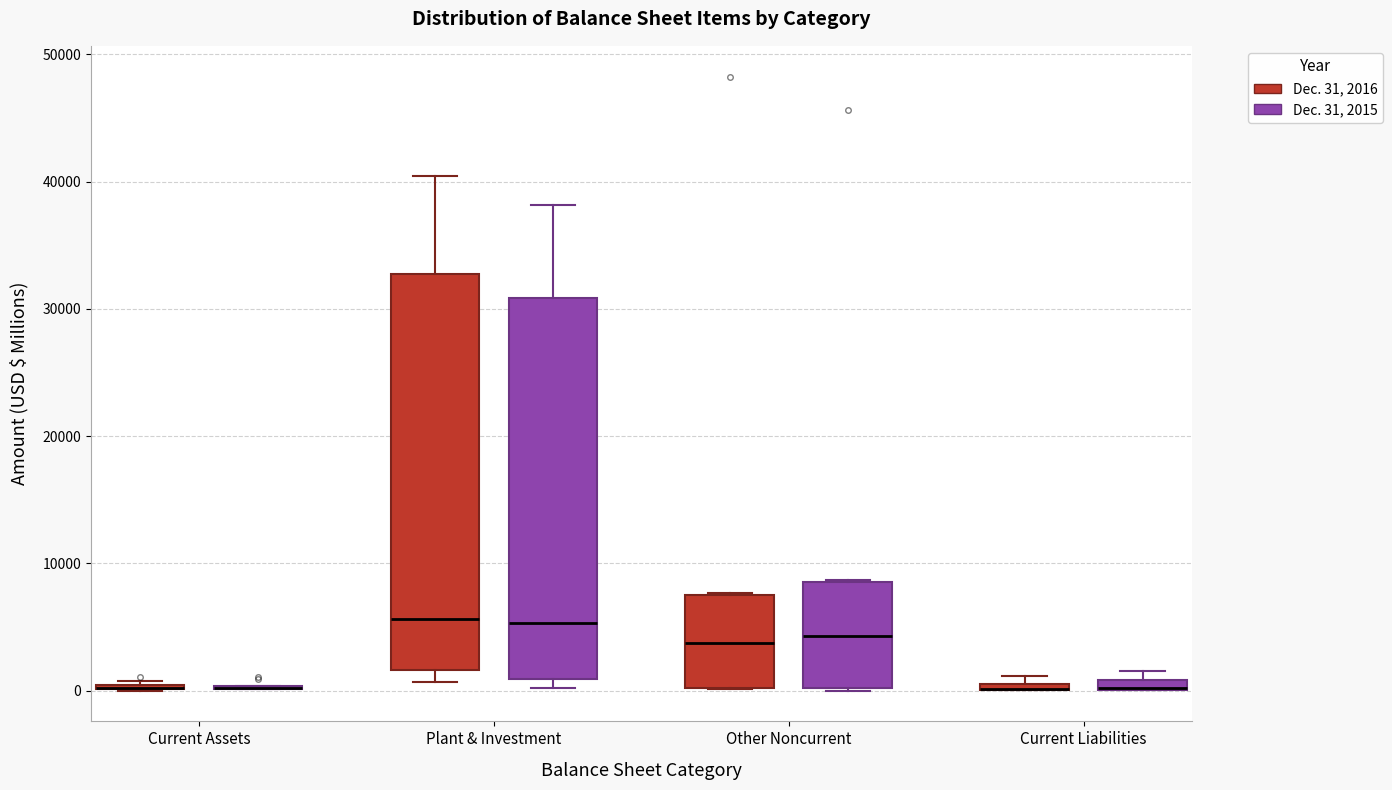

Where does the upper whisker of the box for Plant & Investment (Dec. 31, 2016) end on the y-axis? The values are not printed on the chart, so give them approximately, as read against the axis.

40000